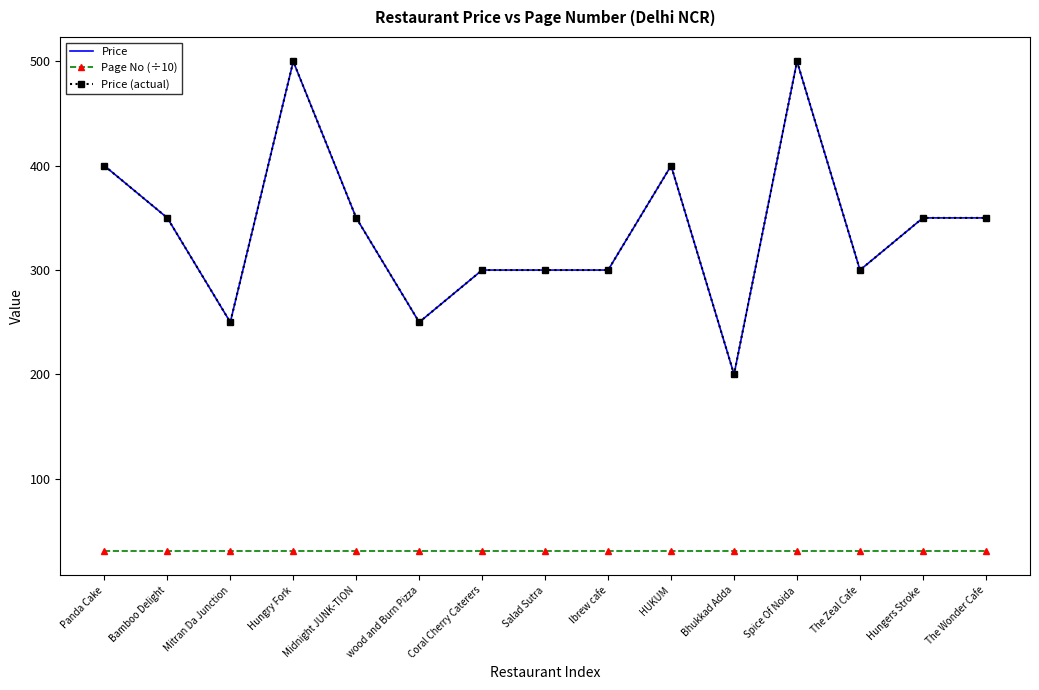

True or false: Page No (÷10) and Price (actual) cross at least once.

False